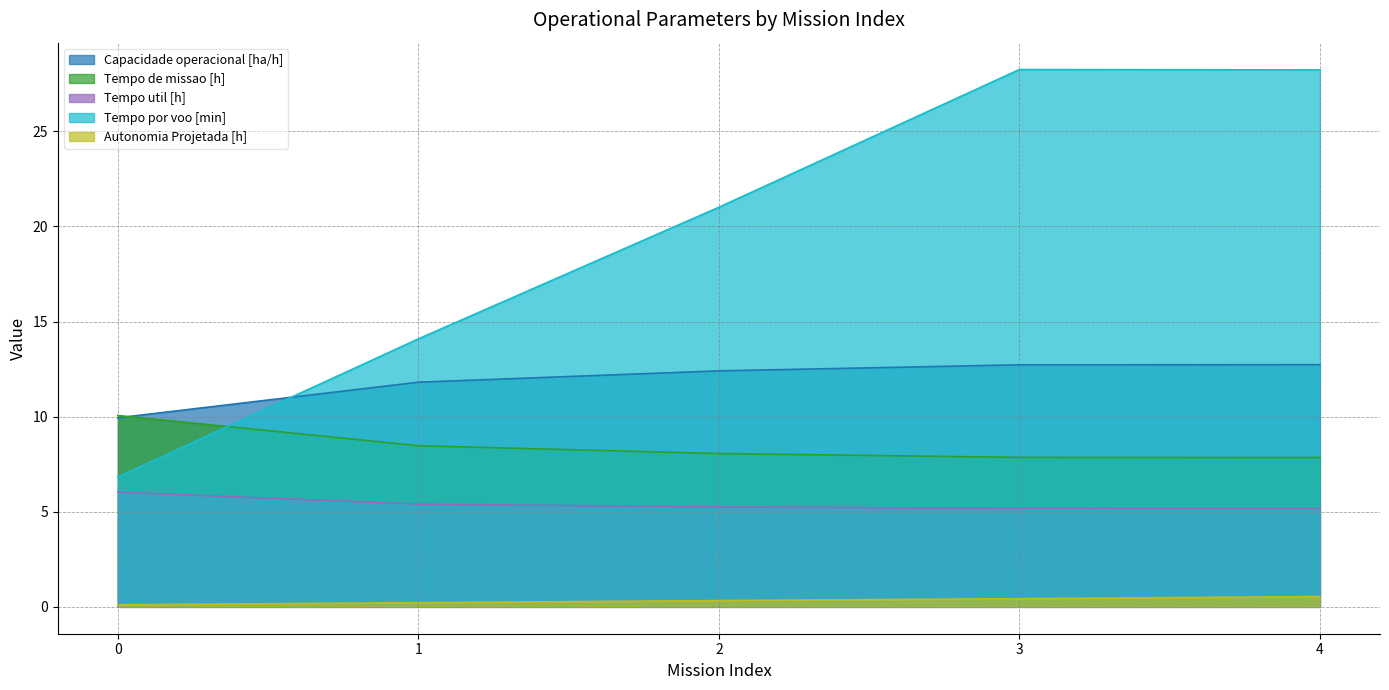

List the series in order of their overall mean, highest first.

Tempo por voo [min], Capacidade operacional [ha/h], Tempo de missao [h], Tempo util [h], Autonomia Projetada [h]